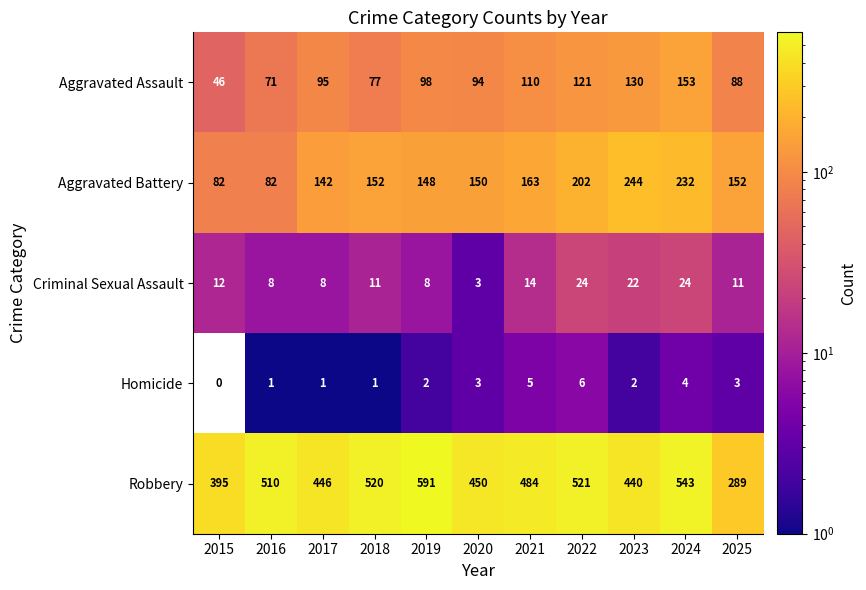

Which category has the highest value across all series?

2019